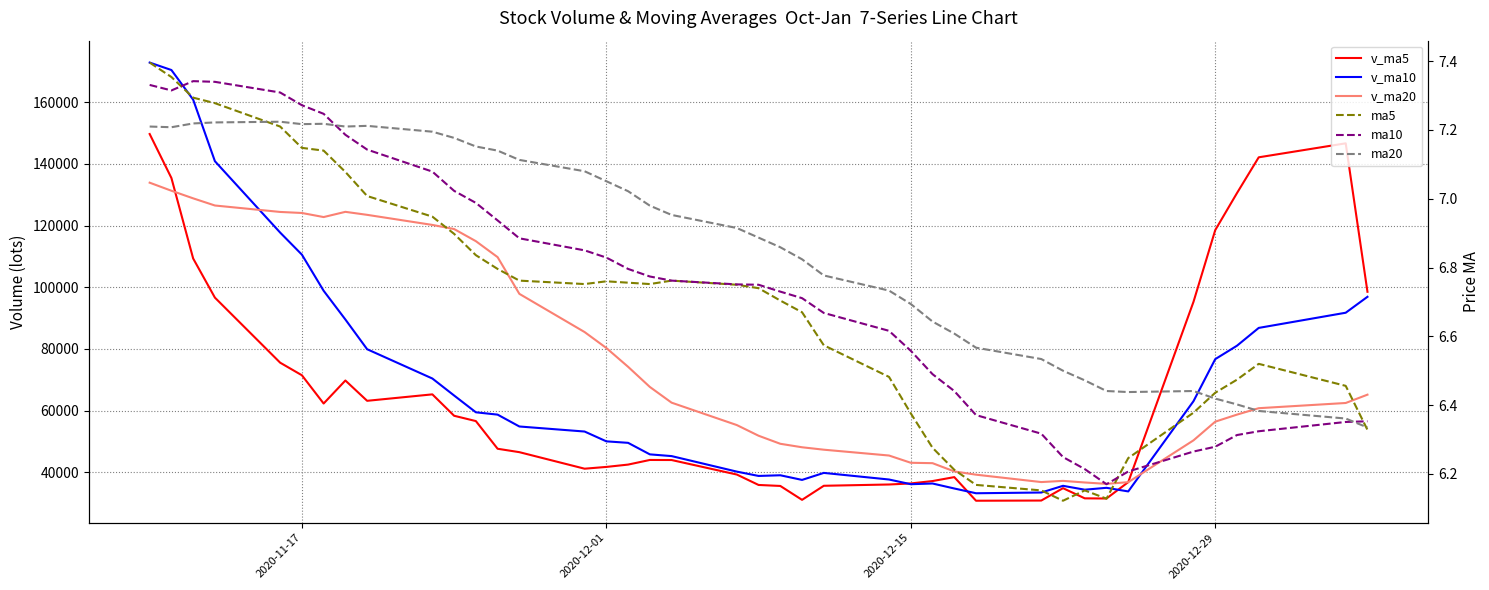

Rank the series by their maximum value, from lowest to highest.

ma20, ma10, ma5, v_ma20, v_ma5, v_ma10